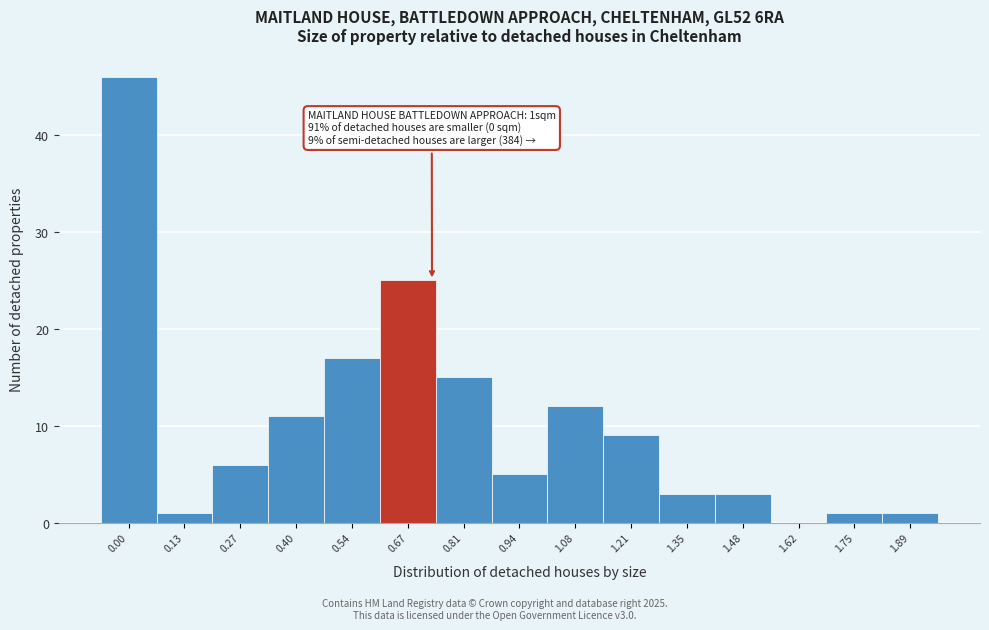

Reading left to right, extract all data points from this chart.

0.00=46	0.13=1	0.27=6	0.40=11	0.54=17	0.67=25	0.81=15	0.94=5	1.08=12	1.21=9	1.35=3	1.48=3	1.62=0	1.75=1	1.89=1